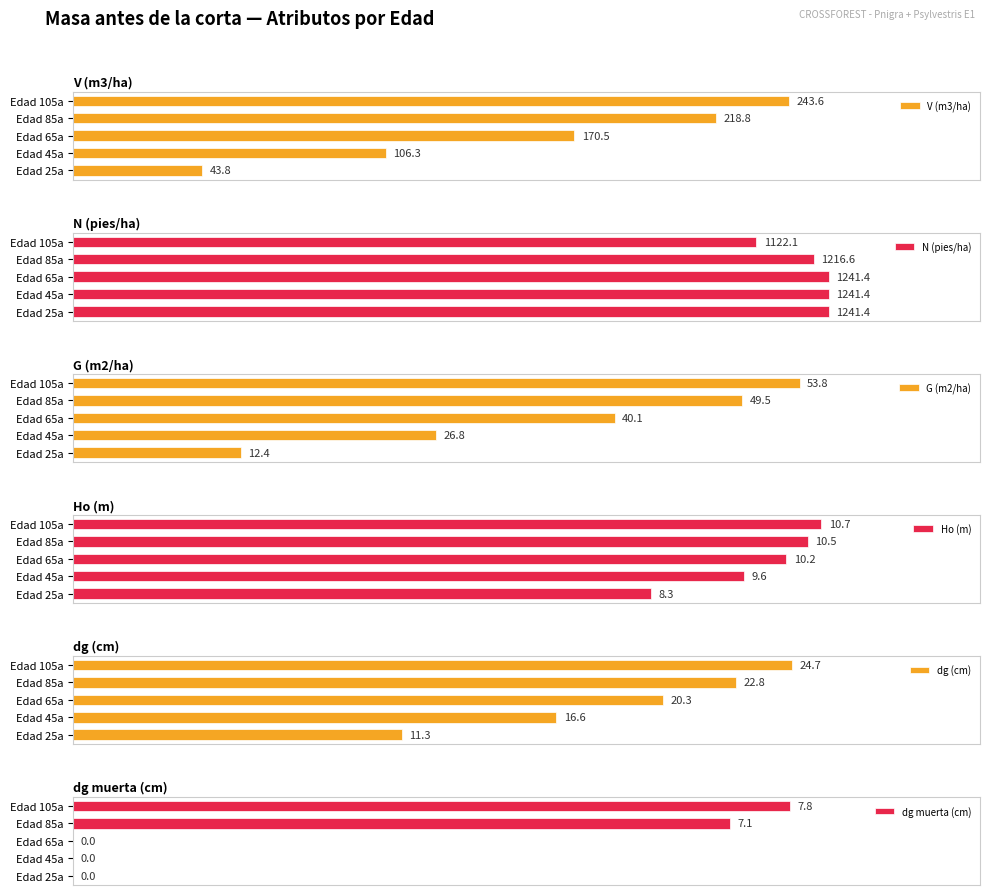

Where is dg muerta (cm) nearest to the value 47?

Edad 85a